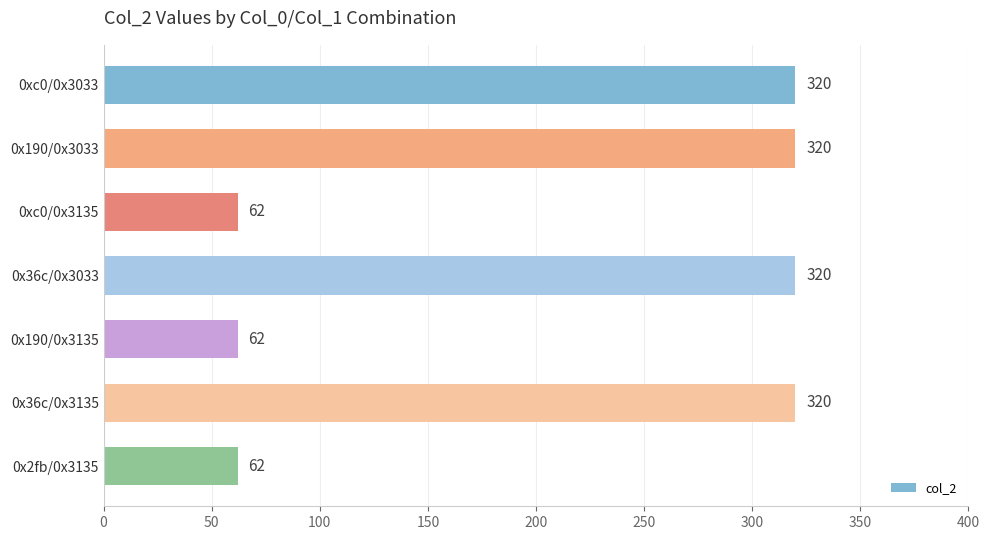

True or false: the data shows 104 at 0x2fb/0x3135.

False